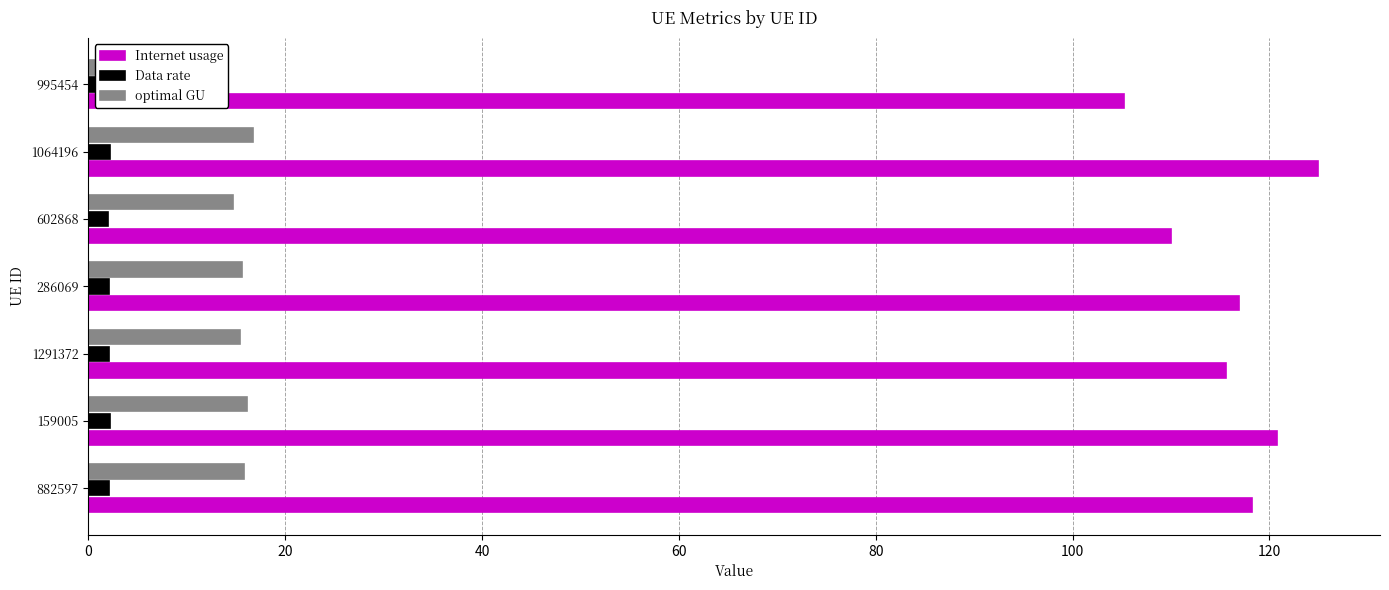

How many values in the optimal GU series exceed 15?

5